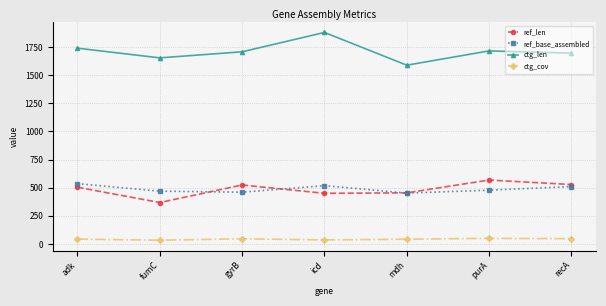

What is the approximate value of ctg_cov at adk?

43.0